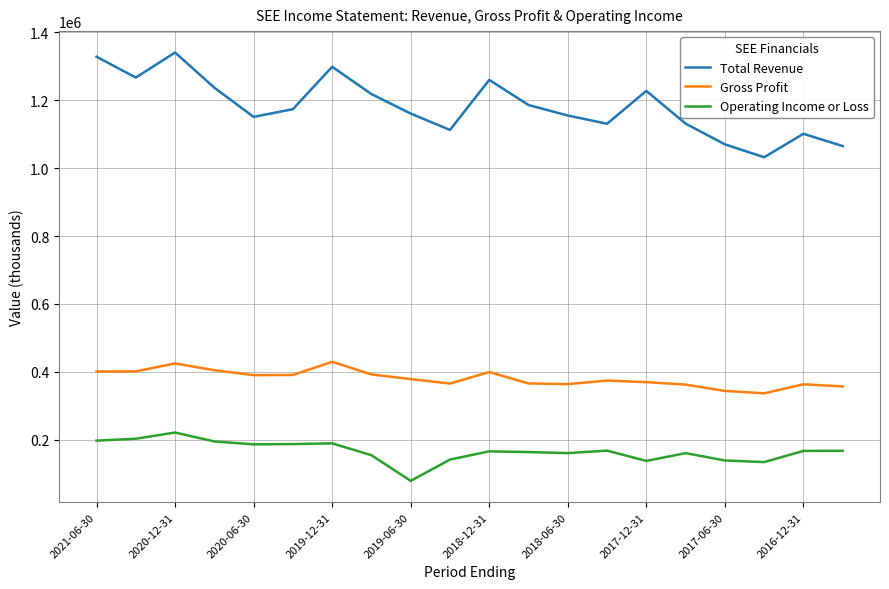

Is this an area chart (filled region under the line)?

No